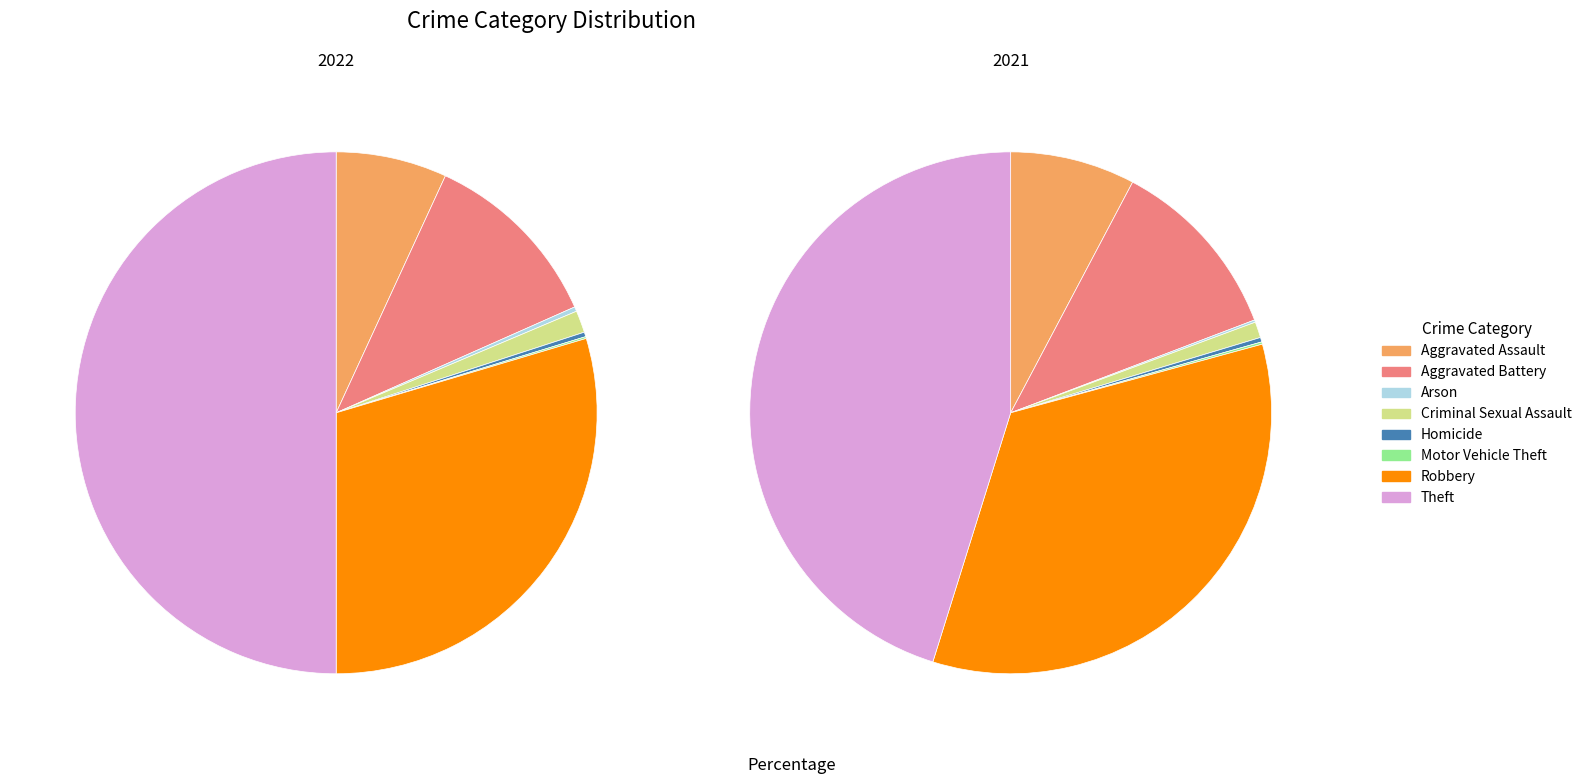

To the nearest percent, what is the average slice percentage?

12%